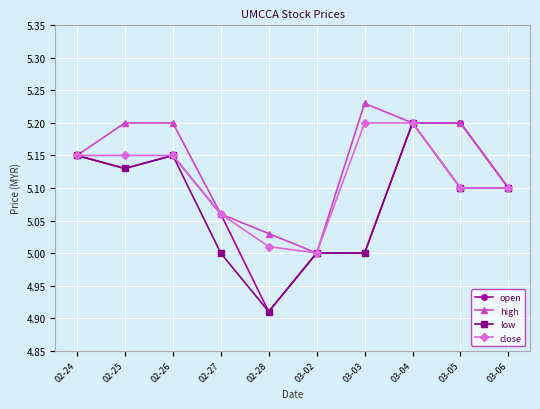

What is the label of the 7th point from the right?

02-27